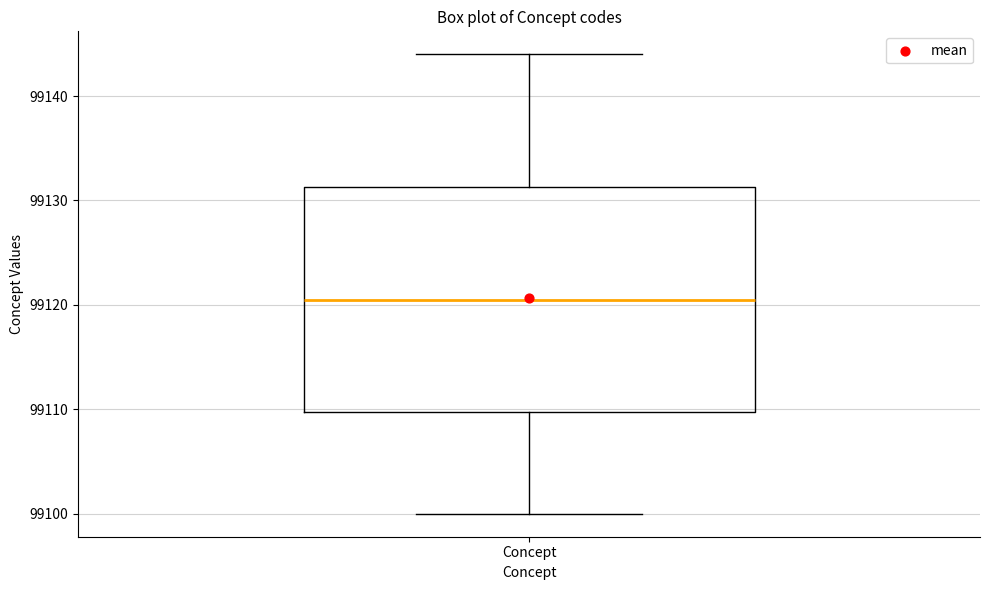

Read this box plot against the y-axis: the position of the median line, the range covered by the box, and the ends of both whiskers. The values are not printed on the chart, so give them approximately, as read against the axis.

median 99121, box 99110 to 99131, whiskers 99100 to 99144